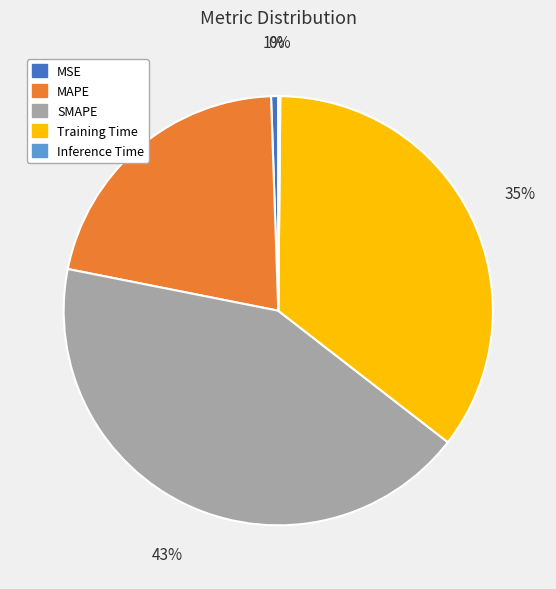

Which slice is the largest?

SMAPE